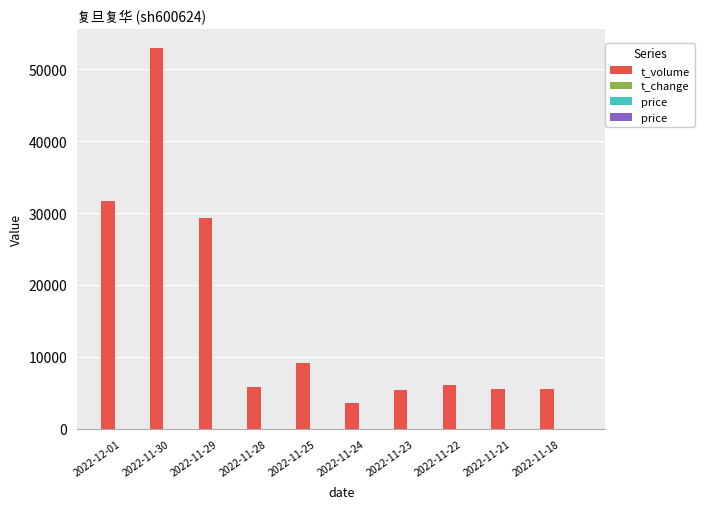

Reading right to left, extract all data points from this chart.

t_volume: 2022-11-18=5482.0	2022-11-21=5542.0	2022-11-22=6109.0	2022-11-23=5346.0	2022-11-24=3596.0	2022-11-25=9185.0	2022-11-28=5781.0	2022-11-29=29271.0	2022-11-30=52891.0	2022-12-01=31729.0
t_change: 2022-11-18=1.3	2022-11-21=1.3	2022-11-22=1.4	2022-11-23=1.3	2022-11-24=0.9	2022-11-25=2.2	2022-11-28=1.4	2022-11-29=6.5	2022-11-30=11.2	2022-12-01=7.1
price: 2022-11-18=6.2	2022-11-21=6.2	2022-11-22=6.1	2022-11-23=6.0	2022-11-24=6.0	2022-11-25=6.2	2022-11-28=6.1	2022-11-29=6.7	2022-11-30=6.6	2022-12-01=6.6